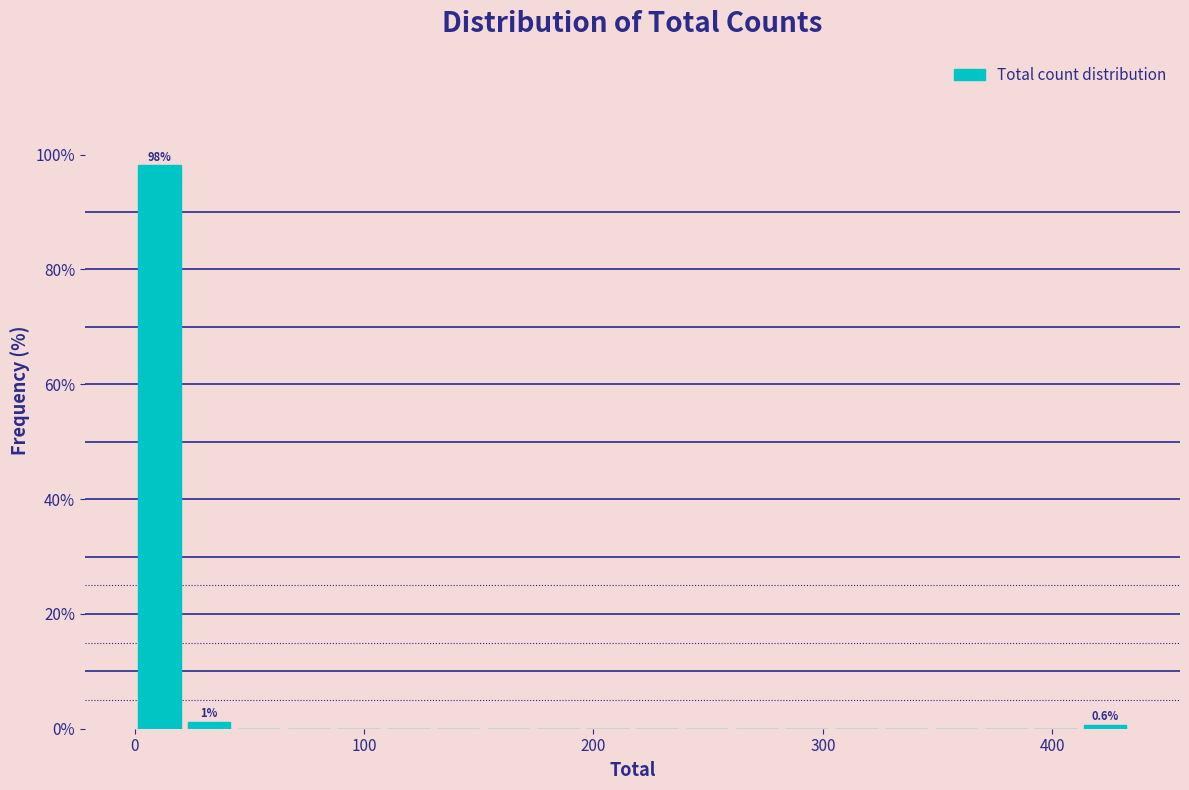

Around what value on the x-axis is the tallest bar? Give the approximate position of its centre, as read against the axis.

10